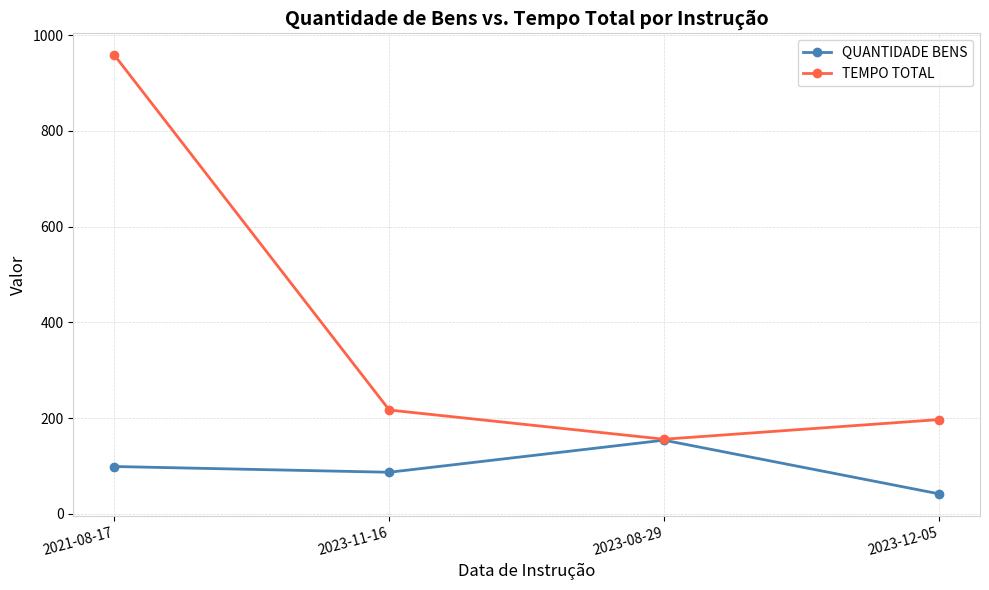

At which category is the sum across all series the highest?

2021-08-17